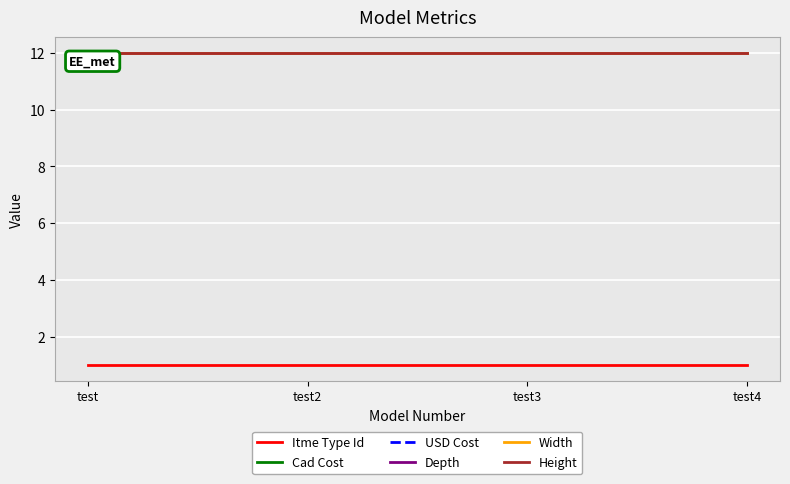

Which series has the widest spread of values?

Itme Type Id